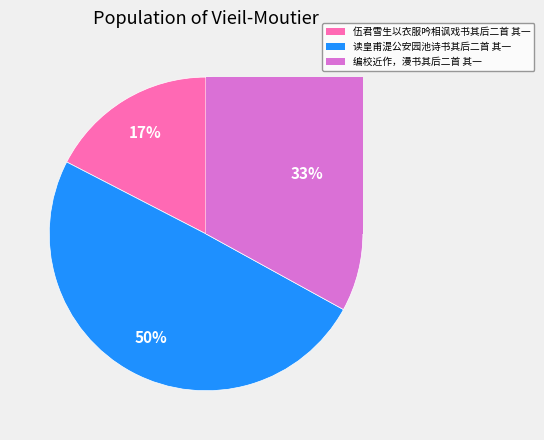

What is the ratio of the value at 编校近作，漫书其后二首 其一 to the value at 读皇甫湜公安园池诗书其后二首 其一?

0.7